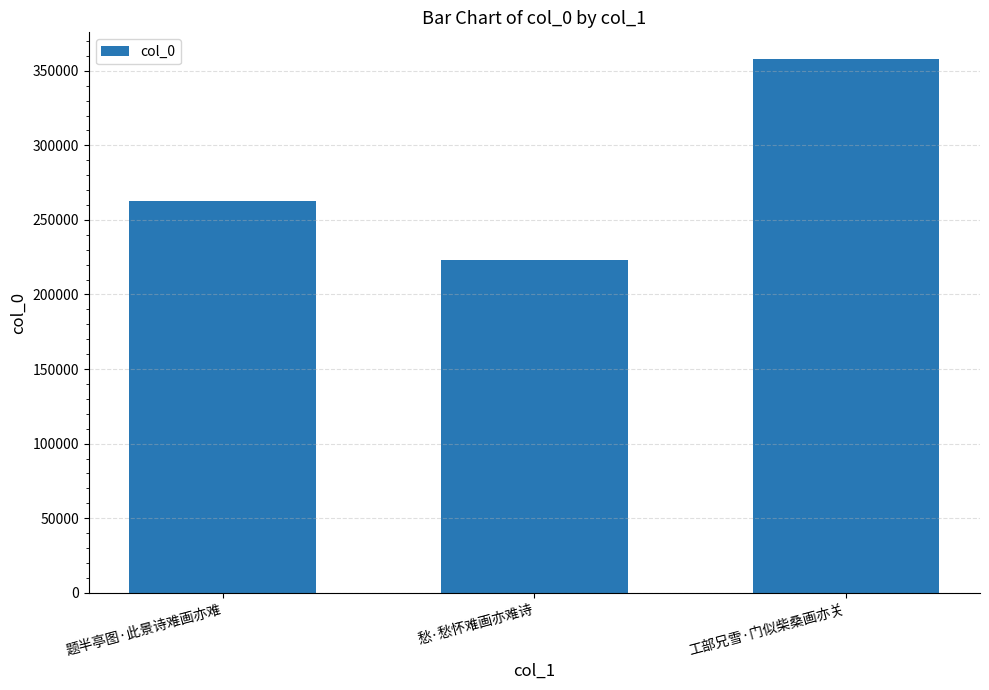

How many values are below 262977?

1